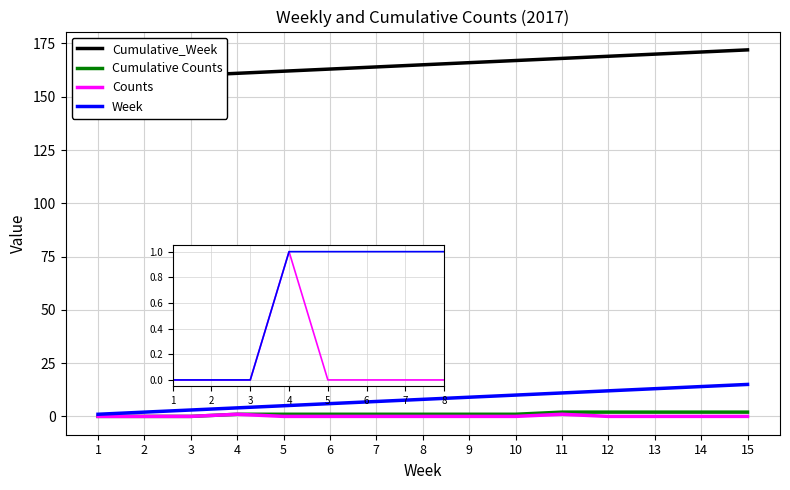

Where is Week nearest to the value 8?

8